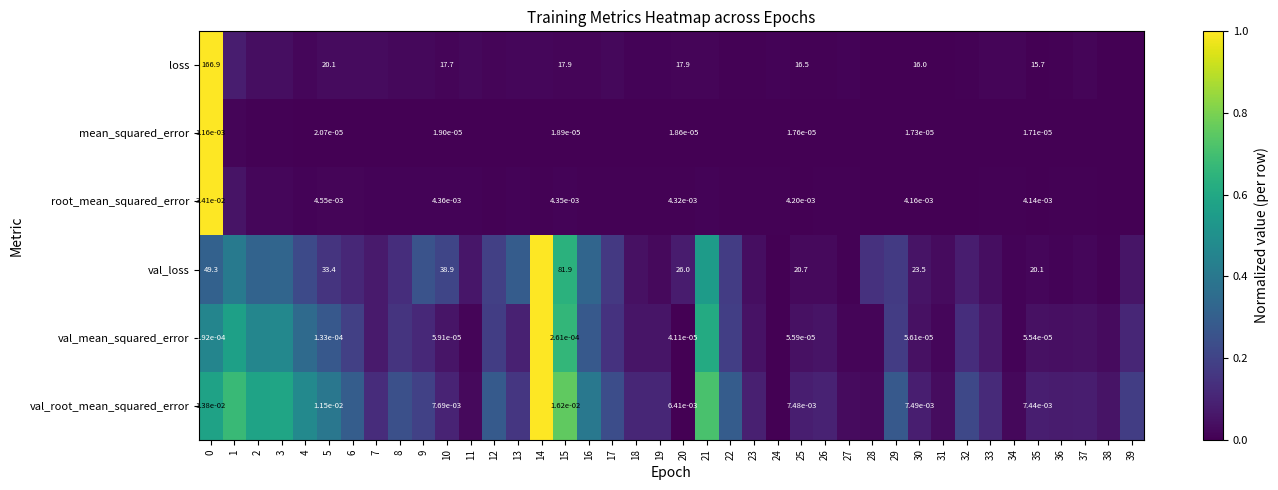

At 25, list the series in order from largest to smallest.

val_loss, loss, val_root_mean_squared_error, root_mean_squared_error, val_mean_squared_error, mean_squared_error